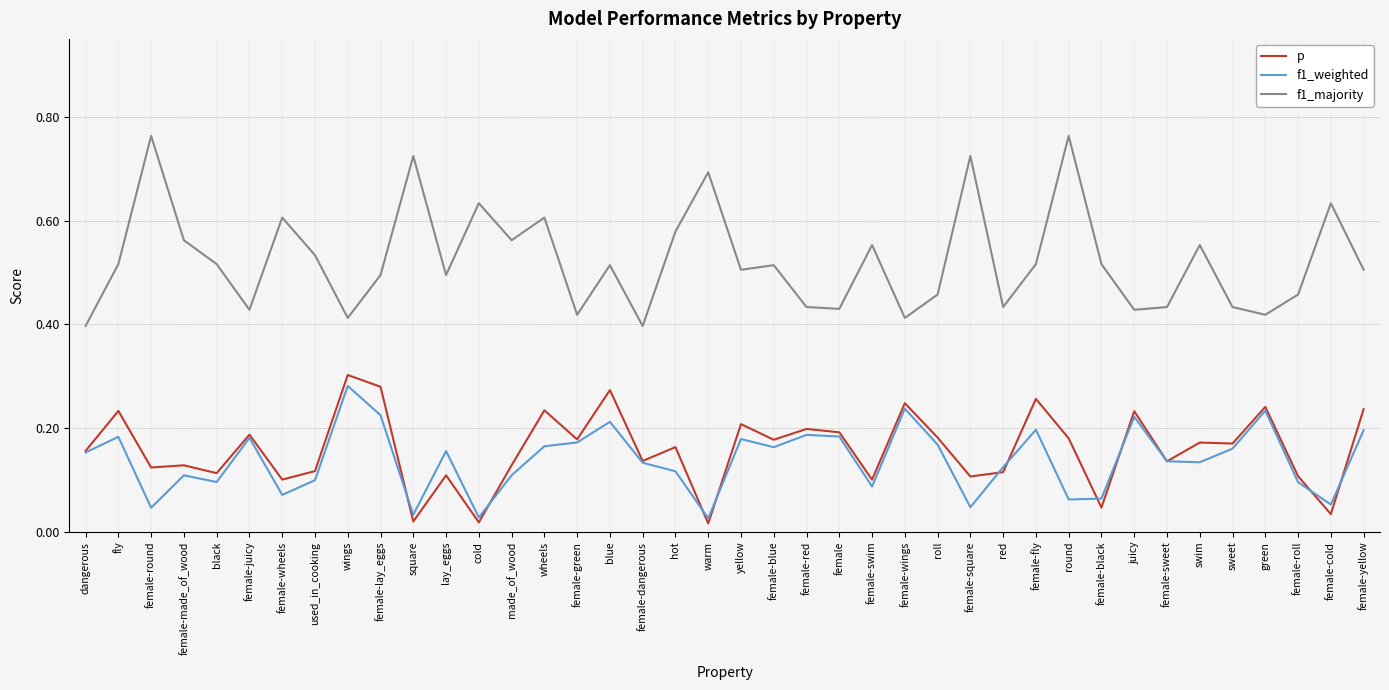

Is the value of f1_weighted at female-dangerous greater than the value of p at female?

No